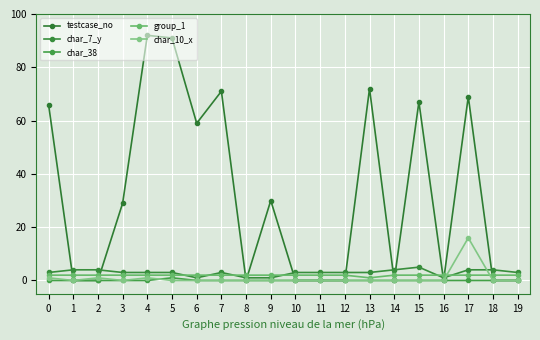

What is the average value of the testcase_no series?

32